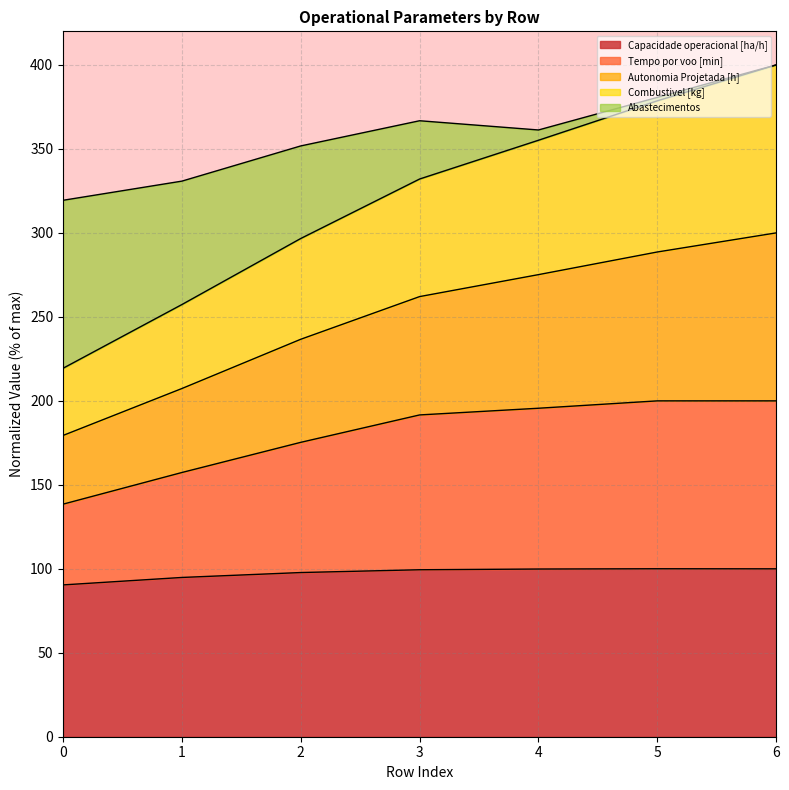

Is it true that Capacidade operacional [ha/h] equals 100.0 at 5?

True